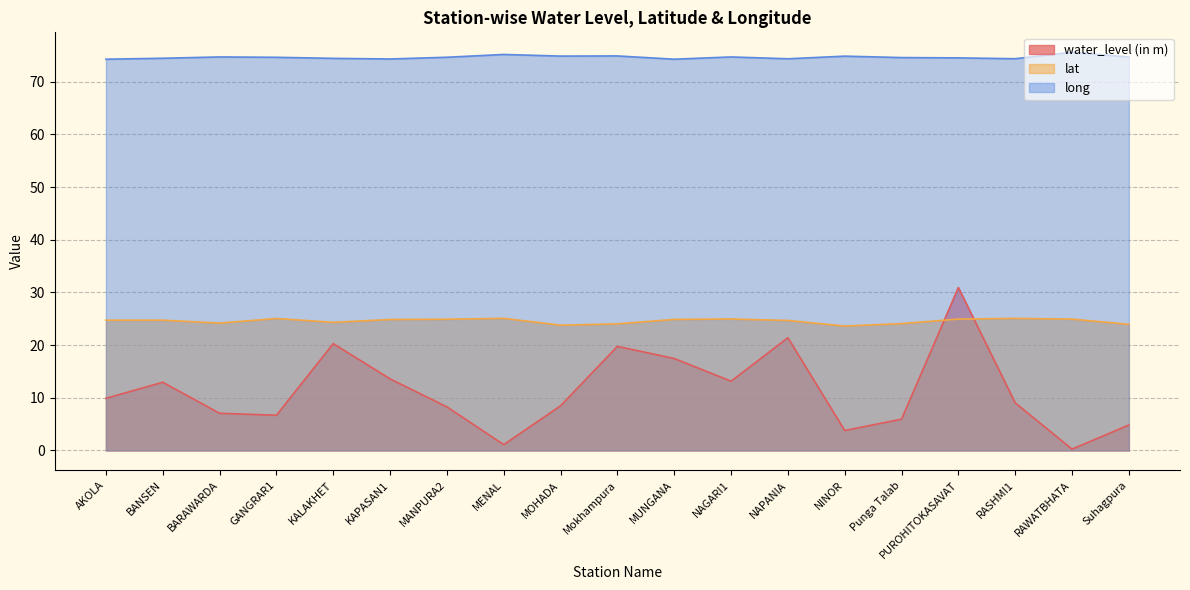

Reading left to right, list all the values displayed in this chart.

water_level (in m): AKOLA=9.9	BANSEN=12.9	BARAWARDA=7.1	GANGRAR1=6.7	KALAKHET=20.3	KAPASAN1=13.6	MANPURA2=8.3	MENAL=1.1	MOHADA=8.5	Mokhampura=19.8	MUNGANA=17.5	NAGARI1=13.2	NAPANIA=21.4	NINOR=3.8	Punga Talab=5.9	PUROHITOKASAVAT=30.9	RASHMI1=9.0	RAWATBHATA=0.3	Suhagpura=4.8
lat: AKOLA=24.7	BANSEN=24.7	BARAWARDA=24.2	GANGRAR1=25.1	KALAKHET=24.3	KAPASAN1=24.9	MANPURA2=24.9	MENAL=25.1	MOHADA=23.8	Mokhampura=24.0	MUNGANA=24.9	NAGARI1=24.9	NAPANIA=24.7	NINOR=23.6	Punga Talab=24.1	PUROHITOKASAVAT=24.9	RASHMI1=25.1	RAWATBHATA=24.9	Suhagpura=23.9
long: AKOLA=74.3	BANSEN=74.5	BARAWARDA=74.7	GANGRAR1=74.6	KALAKHET=74.4	KAPASAN1=74.3	MANPURA2=74.6	MENAL=75.2	MOHADA=74.9	Mokhampura=74.9	MUNGANA=74.3	NAGARI1=74.7	NAPANIA=74.3	NINOR=74.8	Punga Talab=74.6	PUROHITOKASAVAT=74.5	RASHMI1=74.4	RAWATBHATA=75.6	Suhagpura=74.7